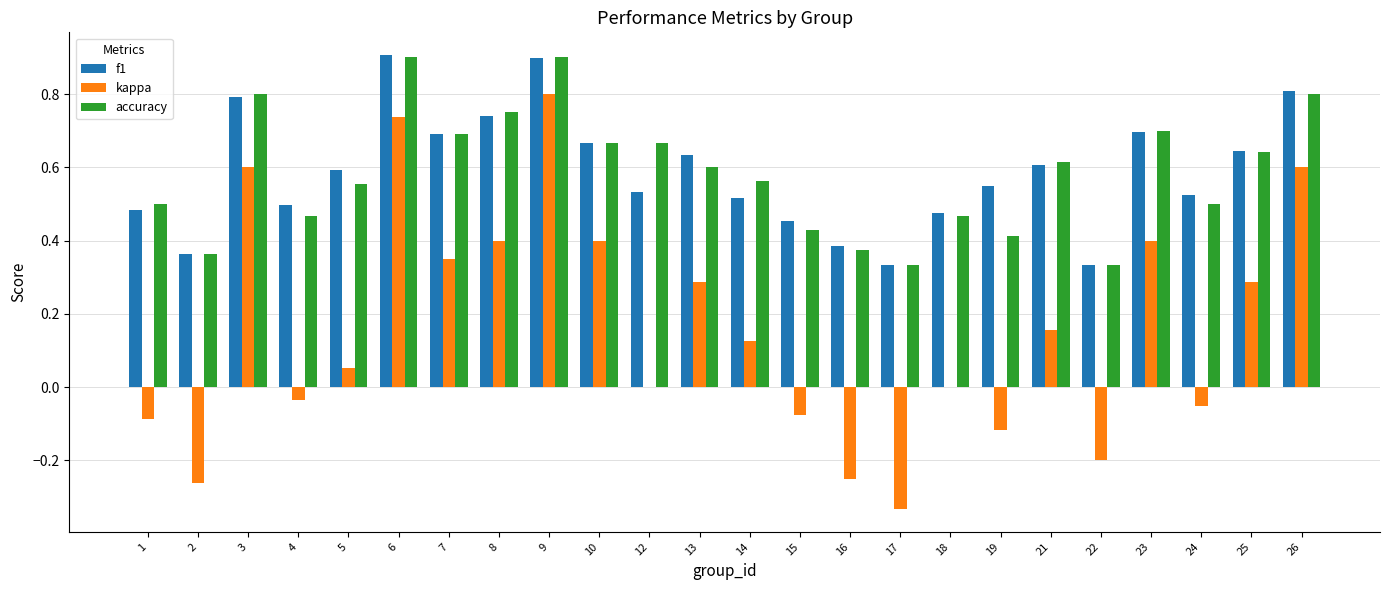

What is the sum of all accuracy values?

14.0